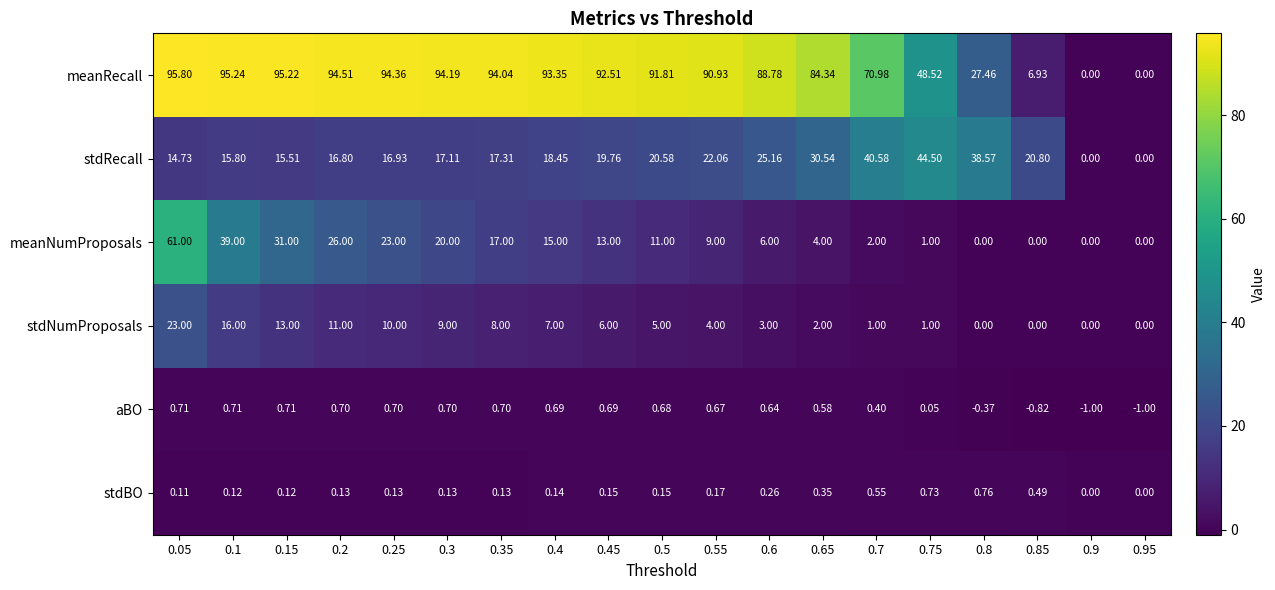

Which series has the largest range (max minus min)?

meanRecall